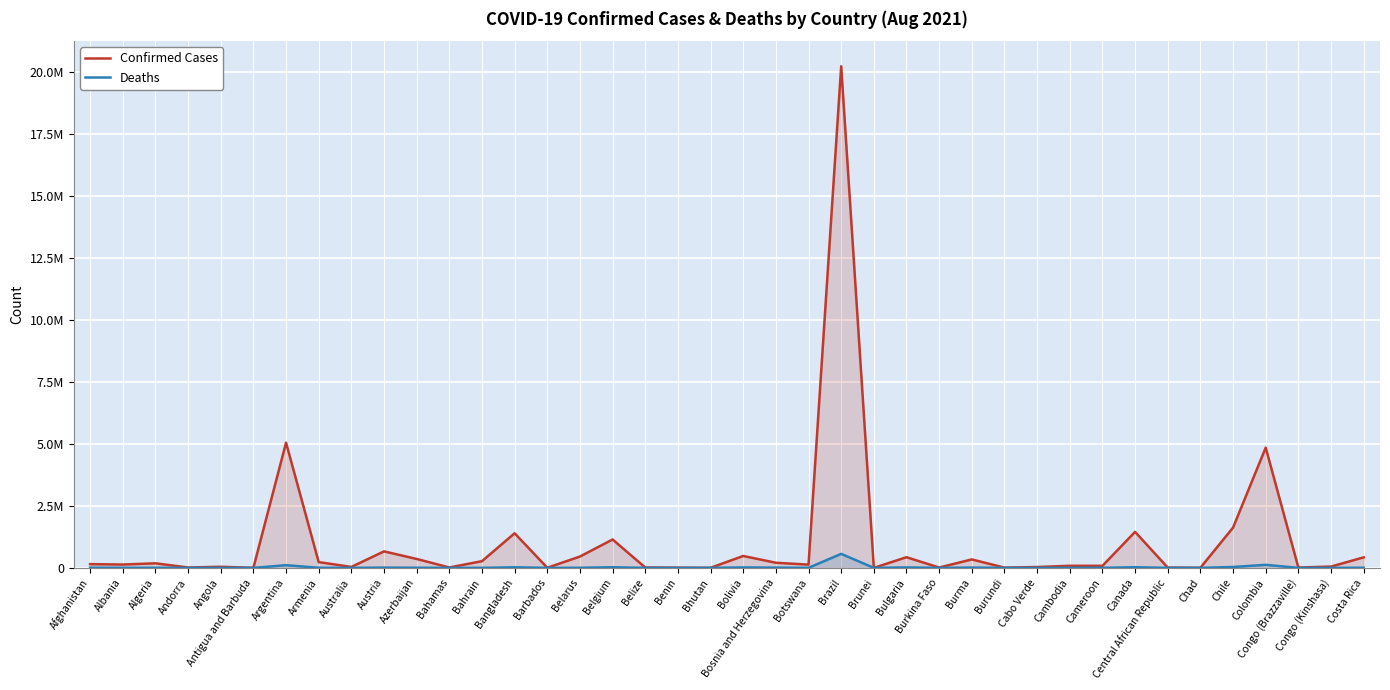

At Central African Republic, list the series in order from largest to smallest.

Confirmed Cases, Deaths